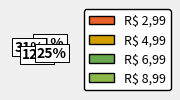

What percentage do R$ 8,99 and R$ 6,99 together represent?

37.5%